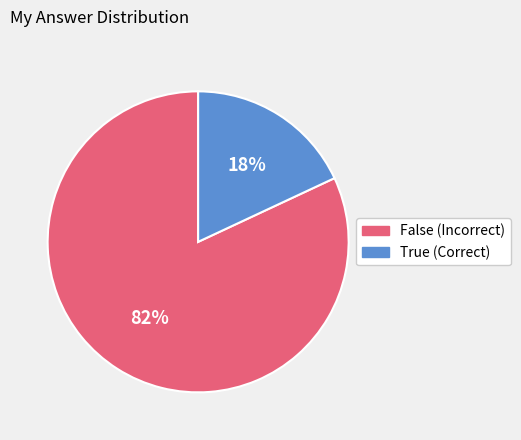

Does False represent more than half of the total?

Yes